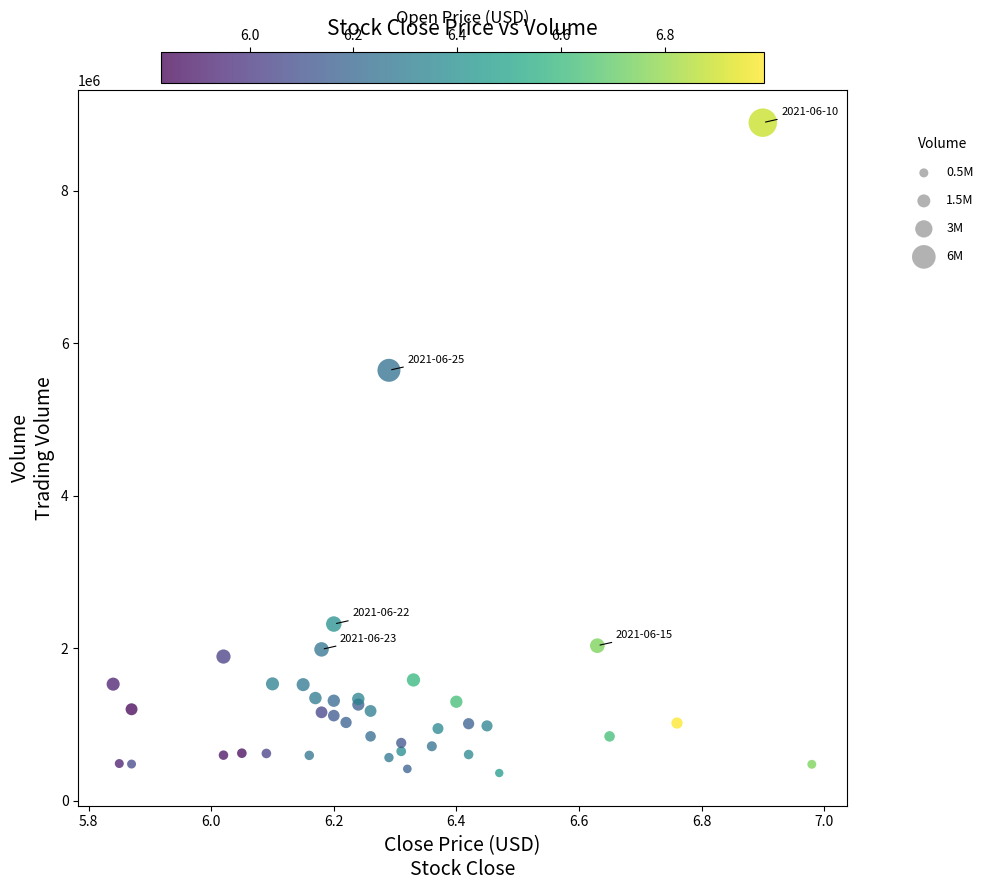

What Y value in the scatter plot is closest to 4627112?

5643688